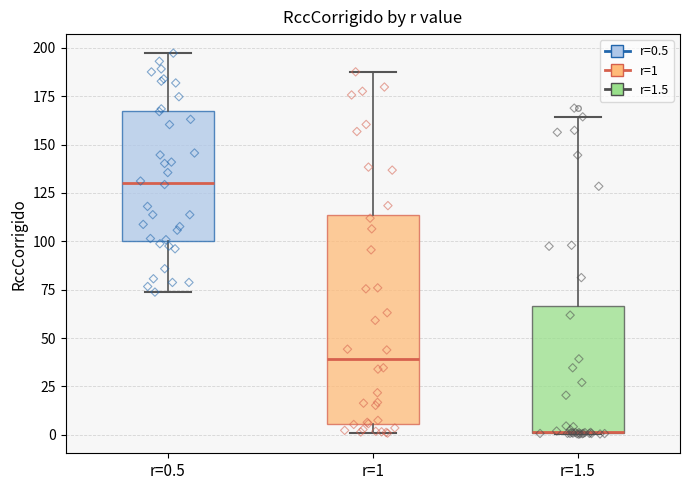

Reading left to right, read every box against the y-axis: the position of its median line, the range the box covers, and the ends of its whiskers. The values are not printed on the chart, so give them approximately, as read against the axis.

r=0.5: median 130, box 100 to 165, whiskers 75 to 195
r=1: median 40, box 5 to 115, whiskers 0 to 190
r=1.5: median 0 (drawn on the box's lower edge), box 0 to 65, whiskers 0 to 165